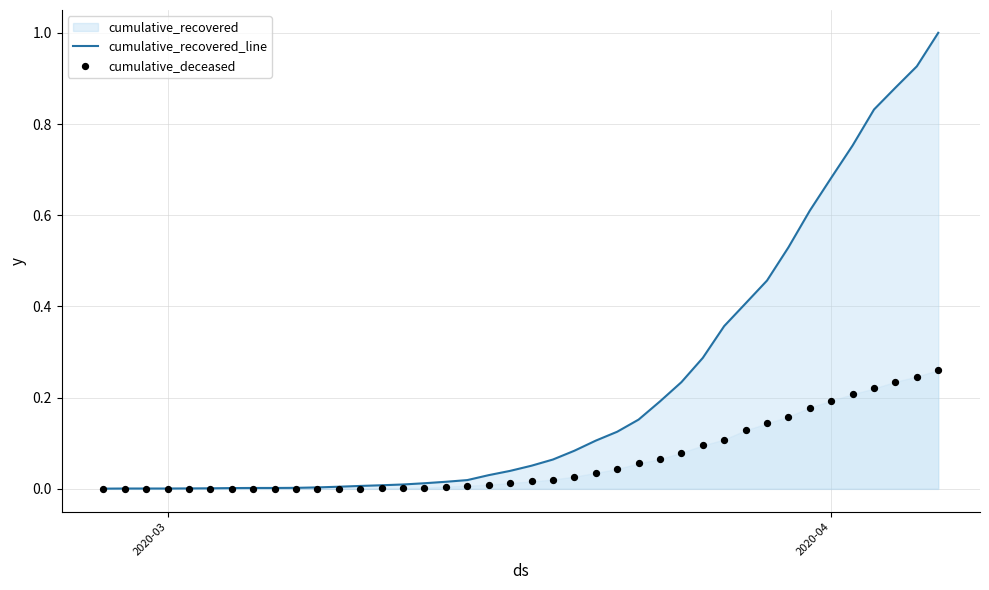

What is the highest value of the cumulative_recovered_line series?

1.0